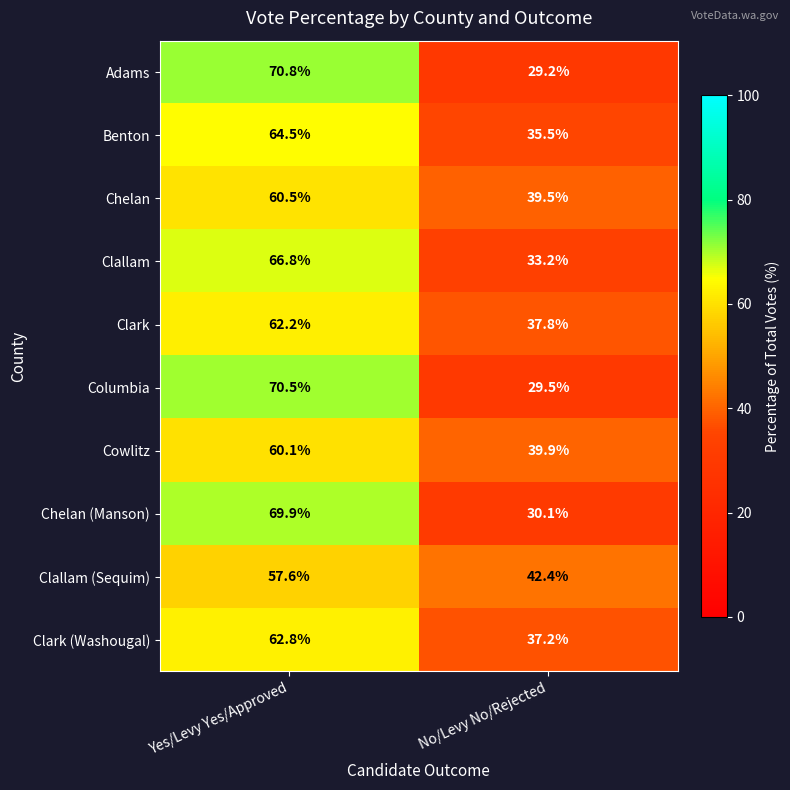

What is the highest value of the Chelan series?

60.5